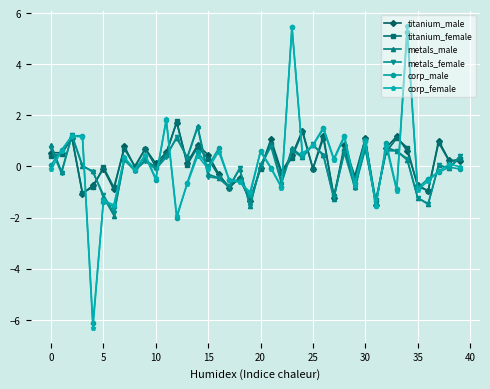

True or false: metals_female has more than 2 points higher than both neighbors.

True